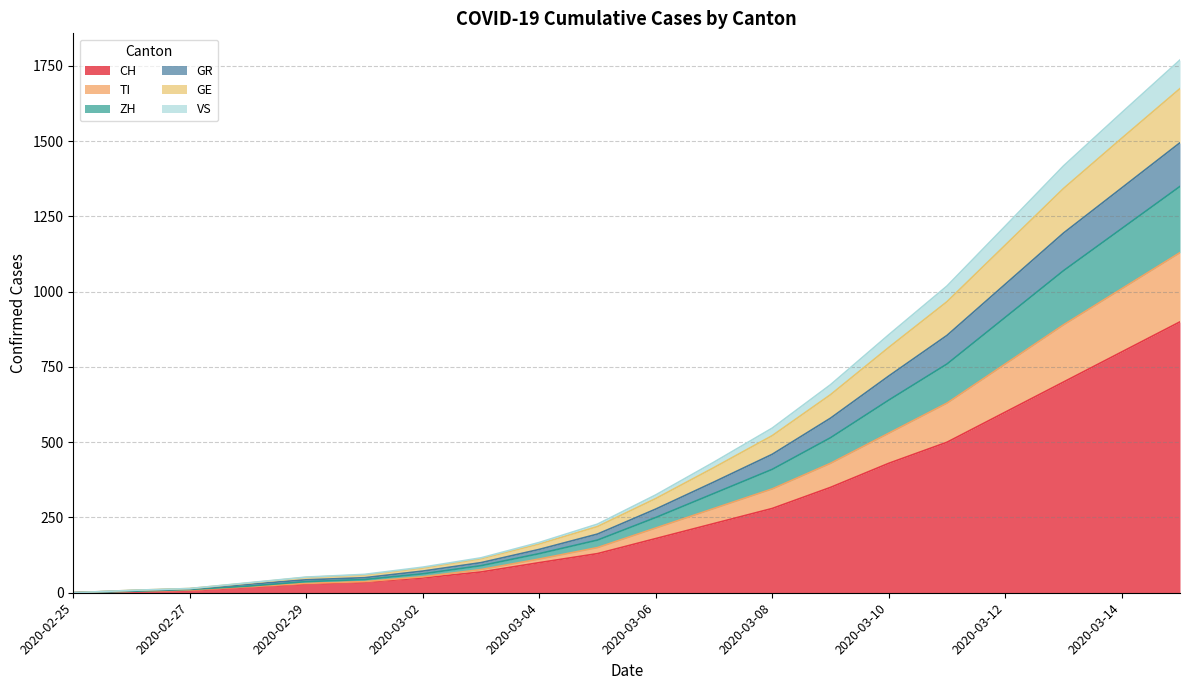

What is the maximum value for CH?

900